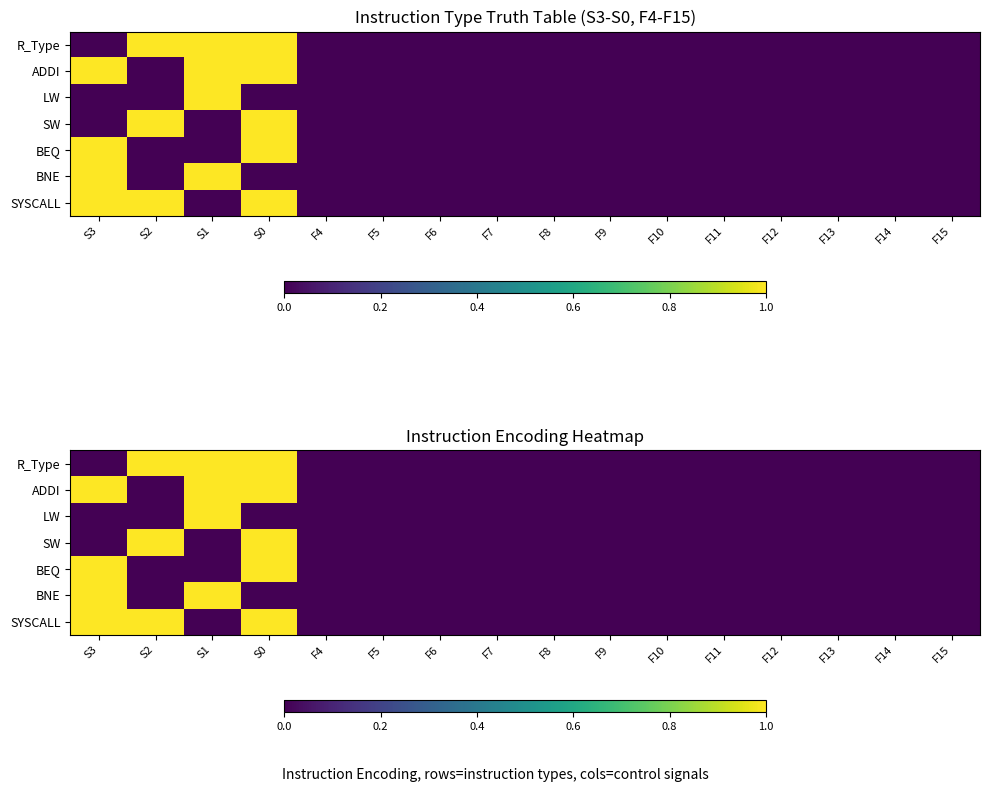

Count the number of data series in this chart.

7